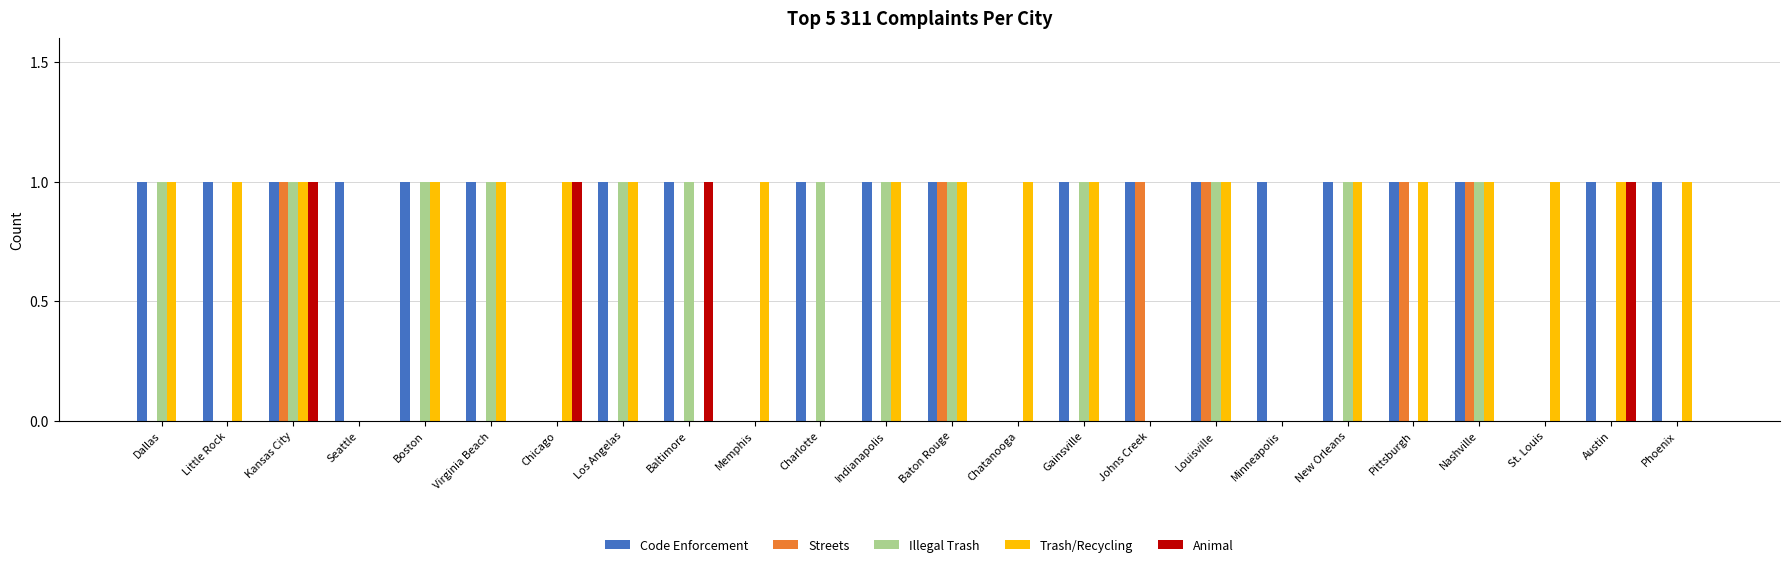

What is the highest value of the Trash/Recycling series?

1